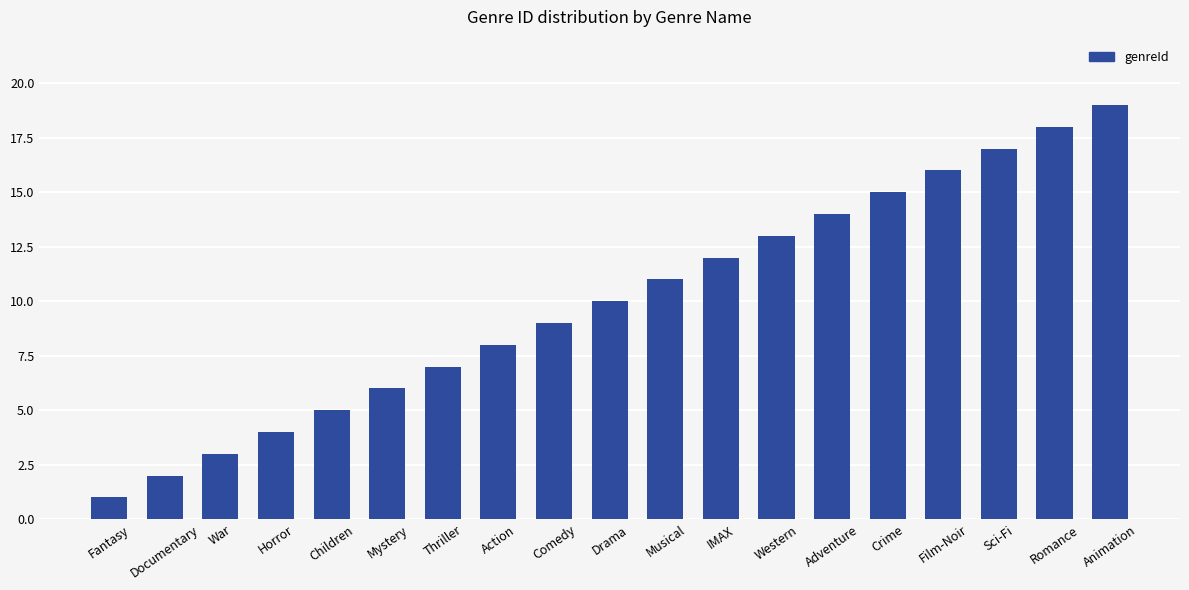

What is the label of the 19th bar from the left?

Animation